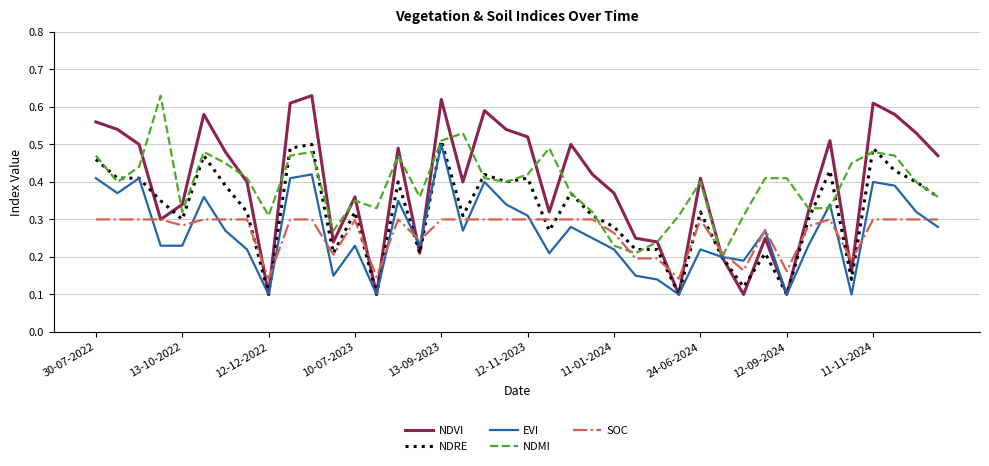

Which series has the largest range (max minus min)?

NDVI